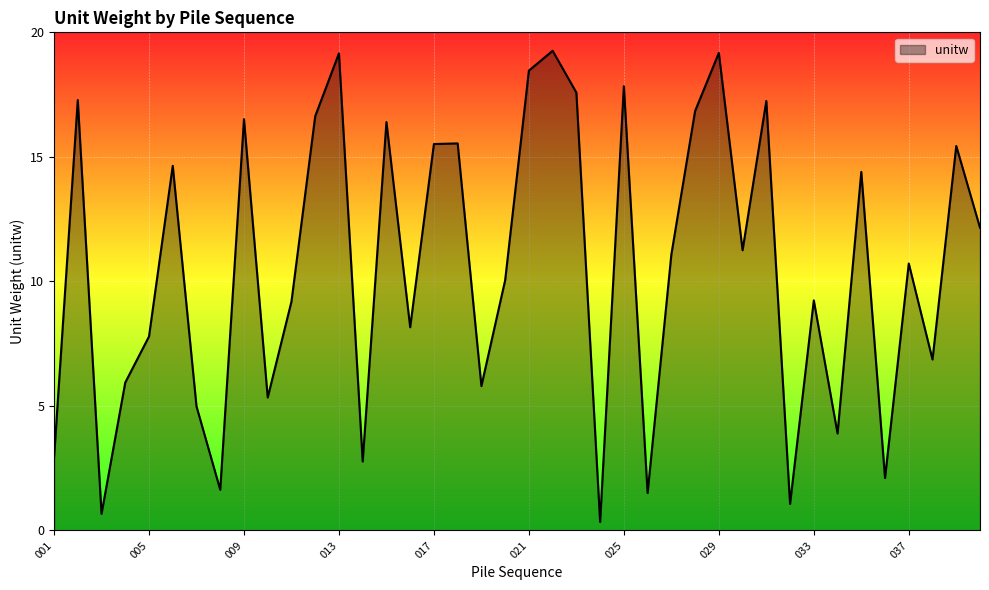

How many values are below 11?

20